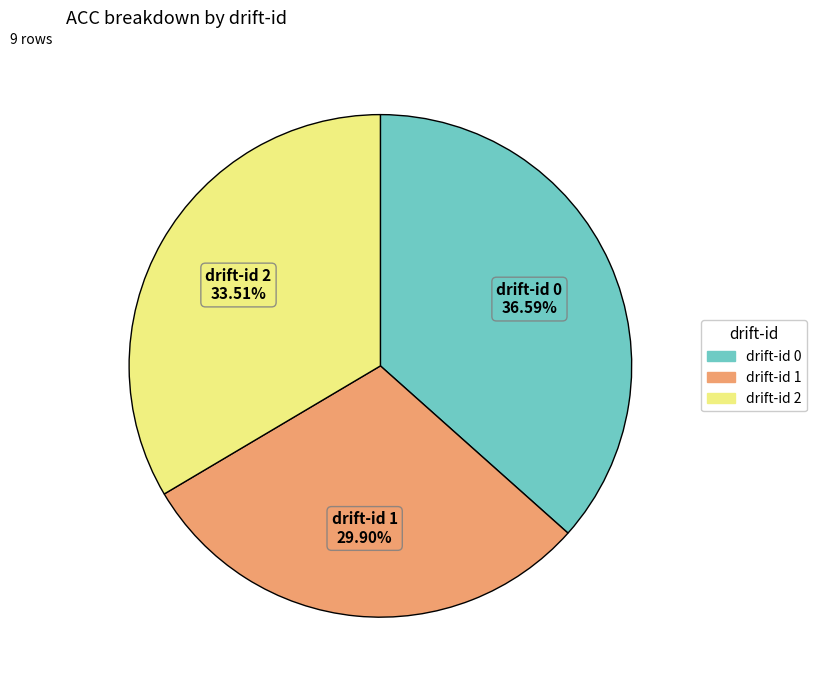

Does any single category account for the majority?

No